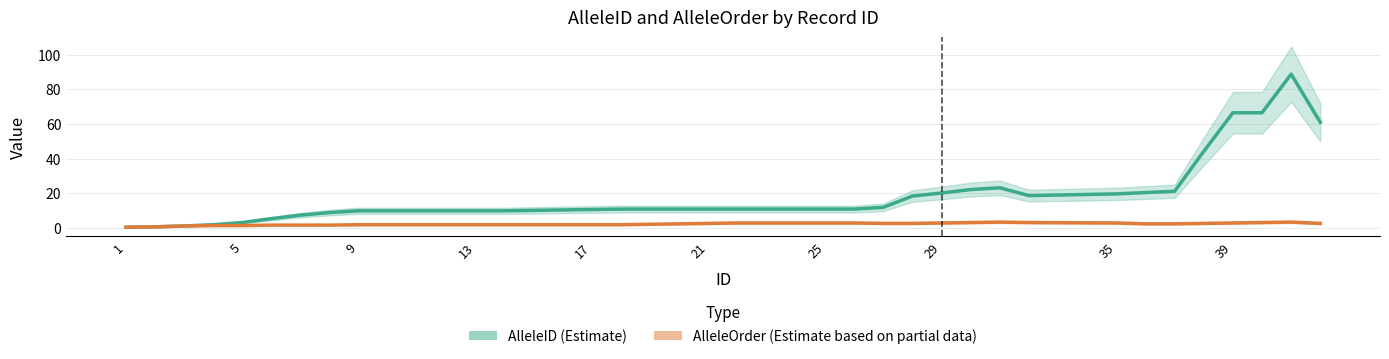

True or false: AlleleID (Estimate) has more than 0 interior local peaks.

True